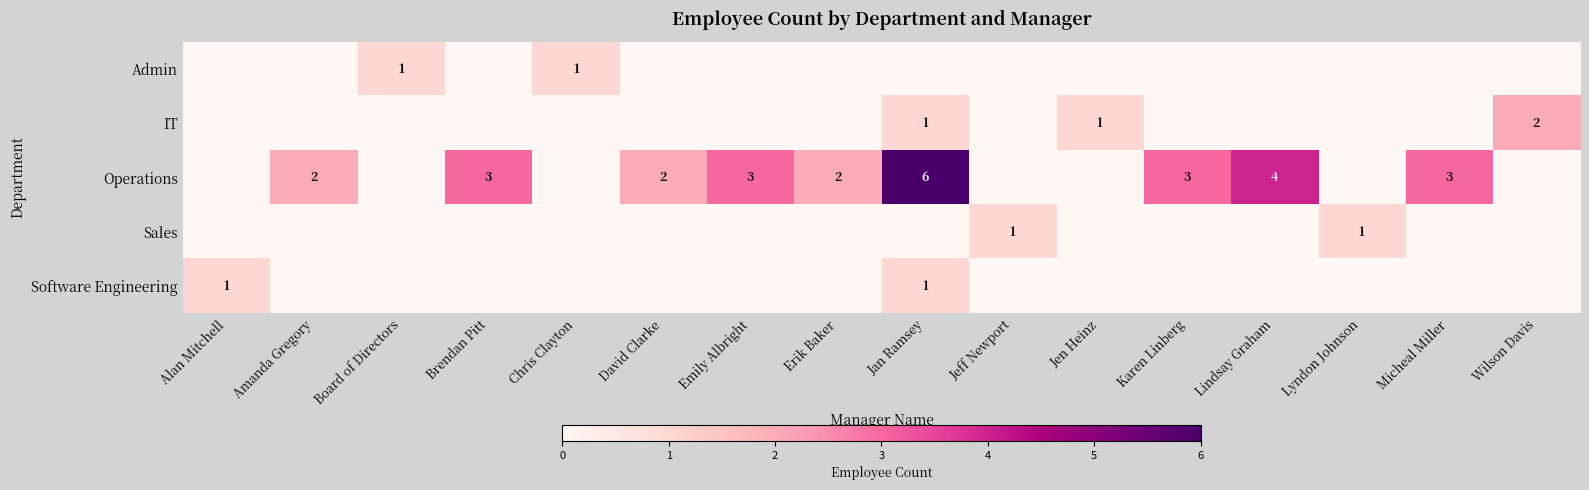

Is it true that Operations equals 1 at Karen Linberg?

False